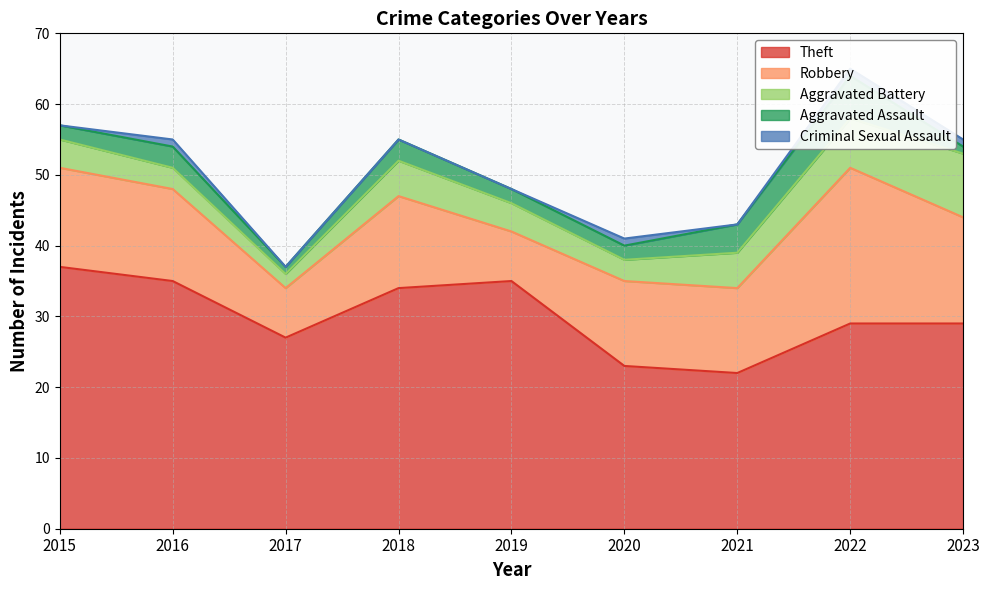

Does the chart have visible grid lines?

Yes